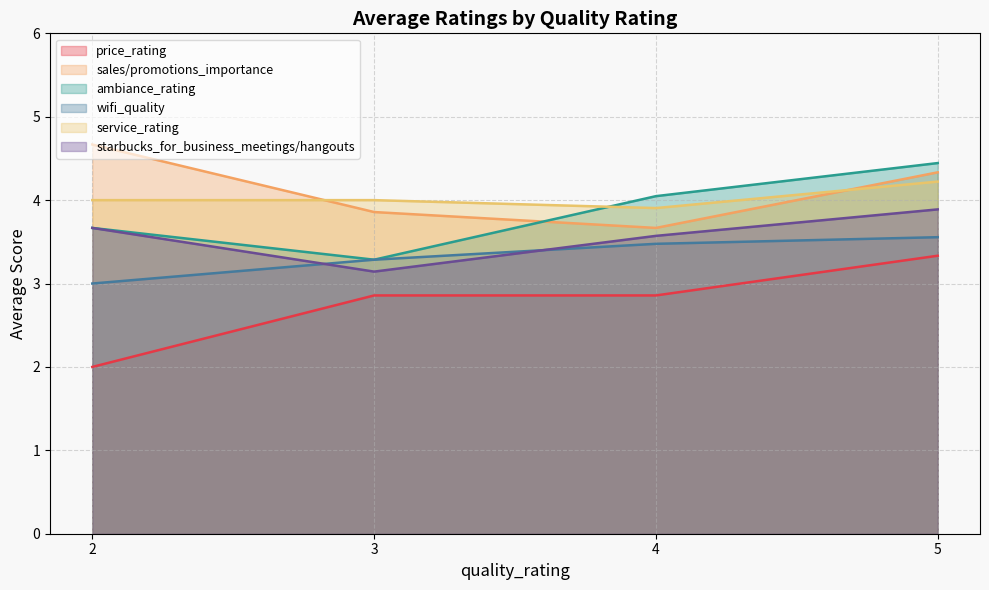

What is the average value of the sales/promotions_importance series?

4.1